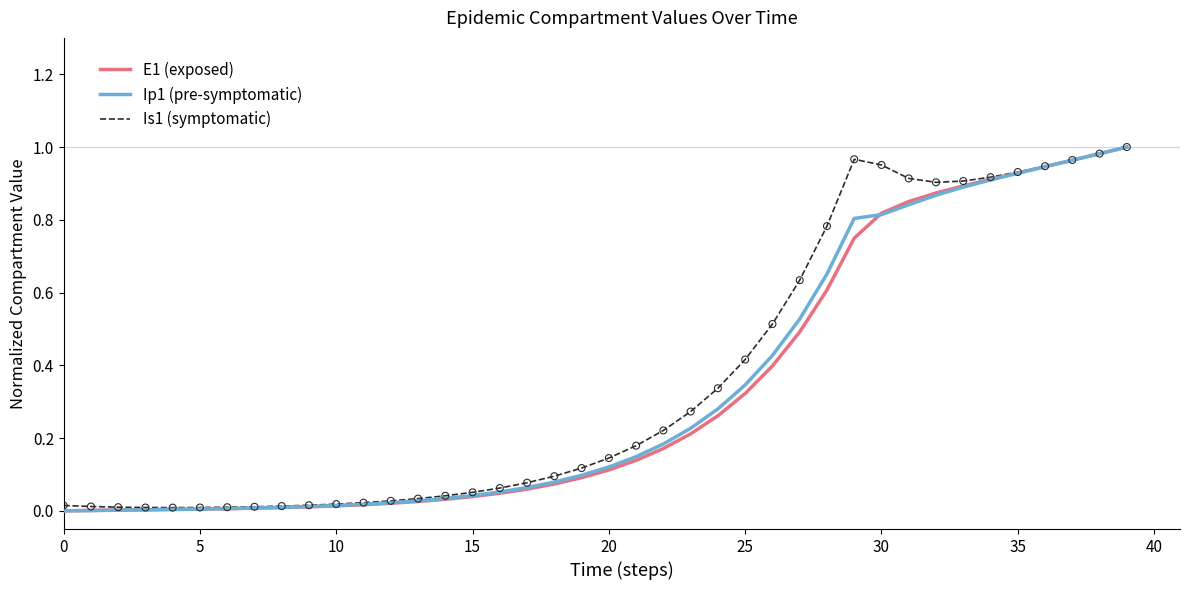

At how many categories does at least one series exceed 0?

40